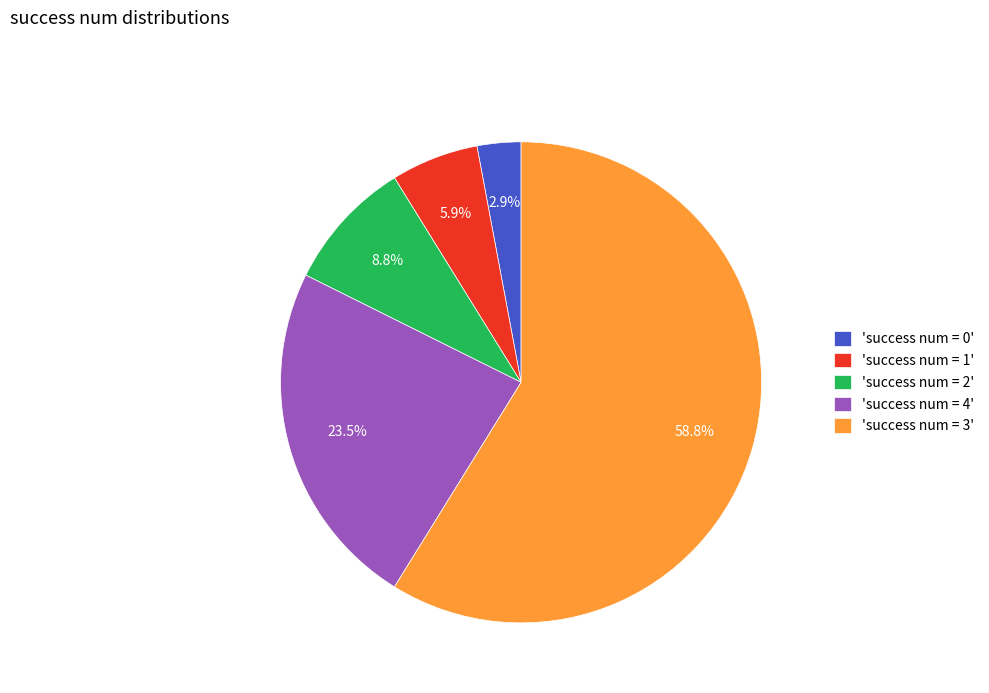

Which slice is the largest?

'success num = 3'